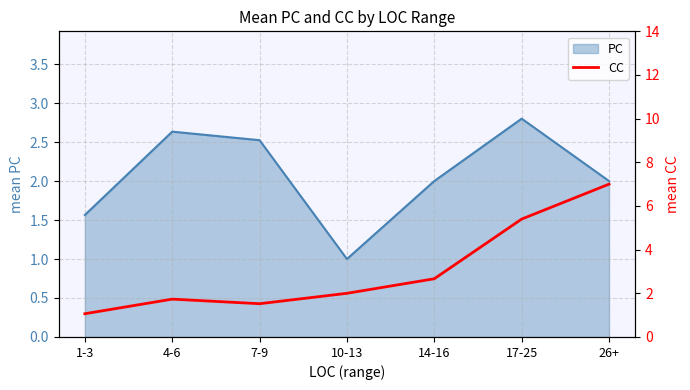

How many values are below 2?

3